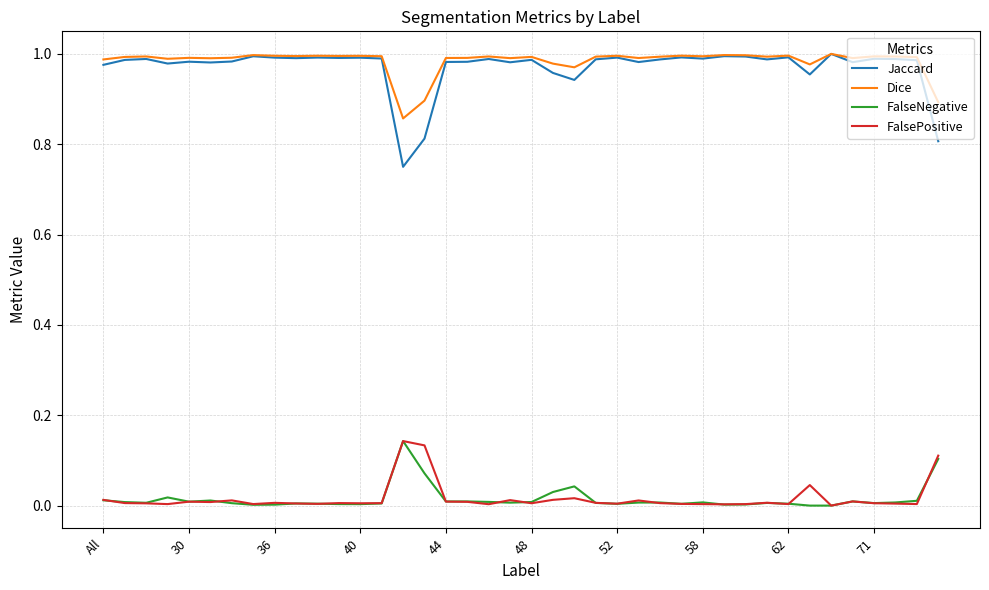

Which series has the largest total across all categories?

Dice